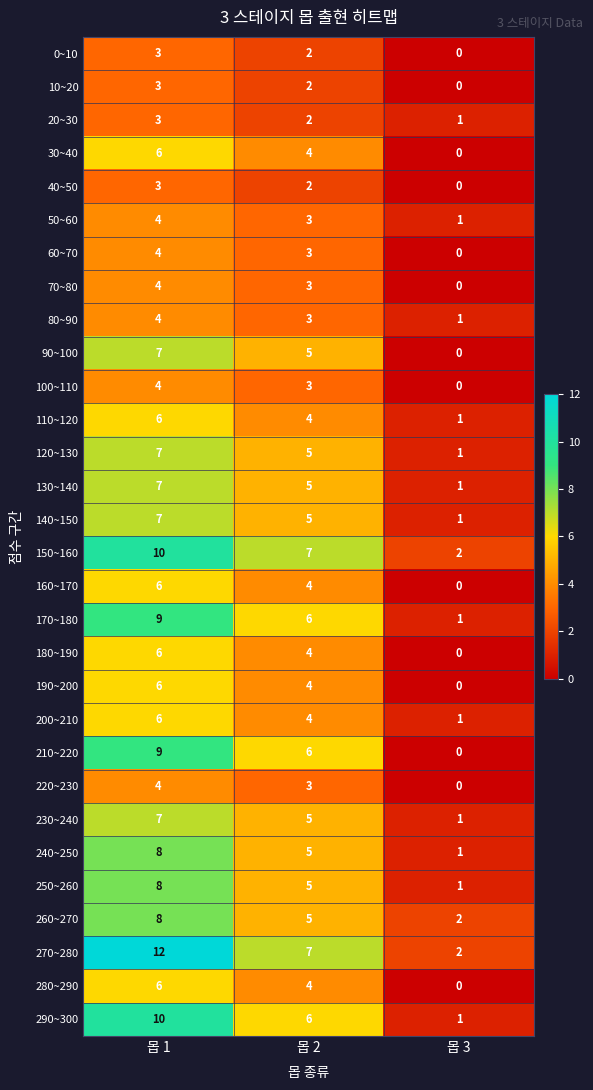

What is the difference between the 30~40 values at 몹 1 and 몹 3?

6